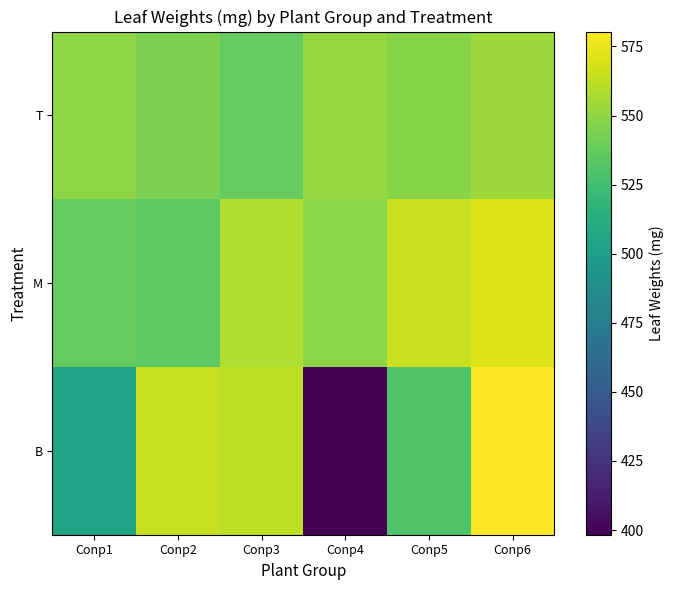

Reading left to right, transcribe all the data shown in this chart.

B: Conp1=504.6	Conp2=564.3	Conp3=562.1	Conp4=398.3	Conp5=530.1	Conp6=580.4
M: Conp1=537.0	Conp2=535.5	Conp3=559.0	Conp4=548.9	Conp5=565.2	Conp6=570.7
T: Conp1=549.7	Conp2=544.2	Conp3=537.5	Conp4=551.4	Conp5=547.5	Conp6=554.0